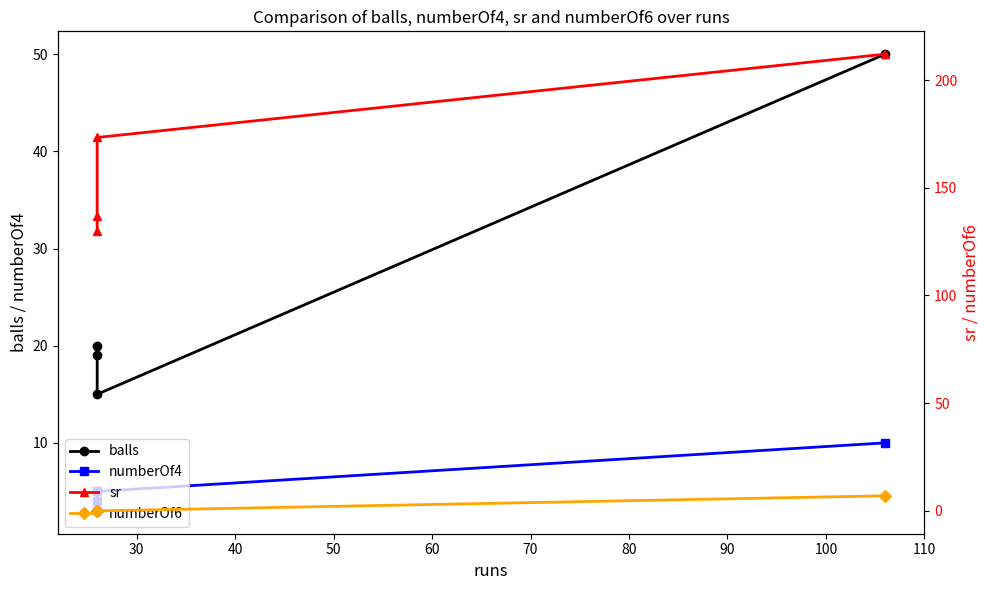

In numberOf4, how many points are lower than both neighbors (excluding endpoints)?

1